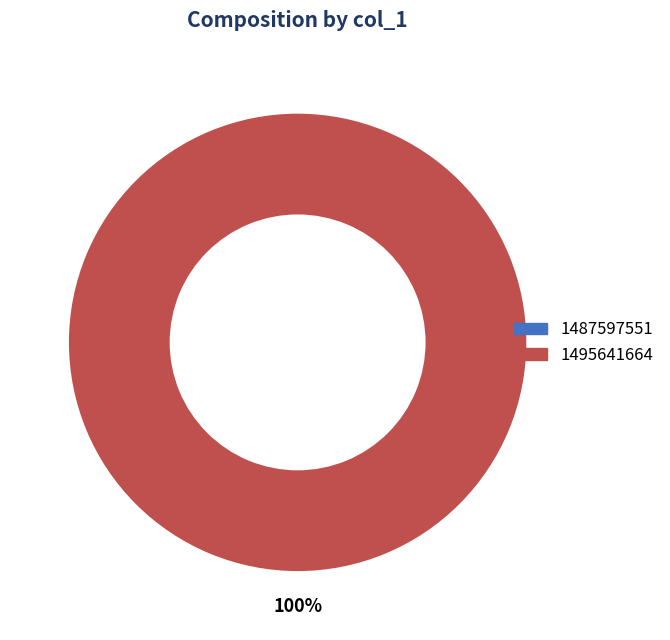

Does 1495641664 account for over 50% of the chart?

Yes